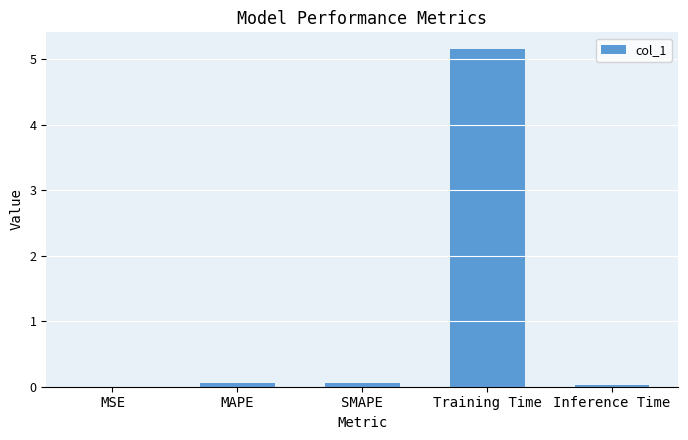

What is the average value?

1.1